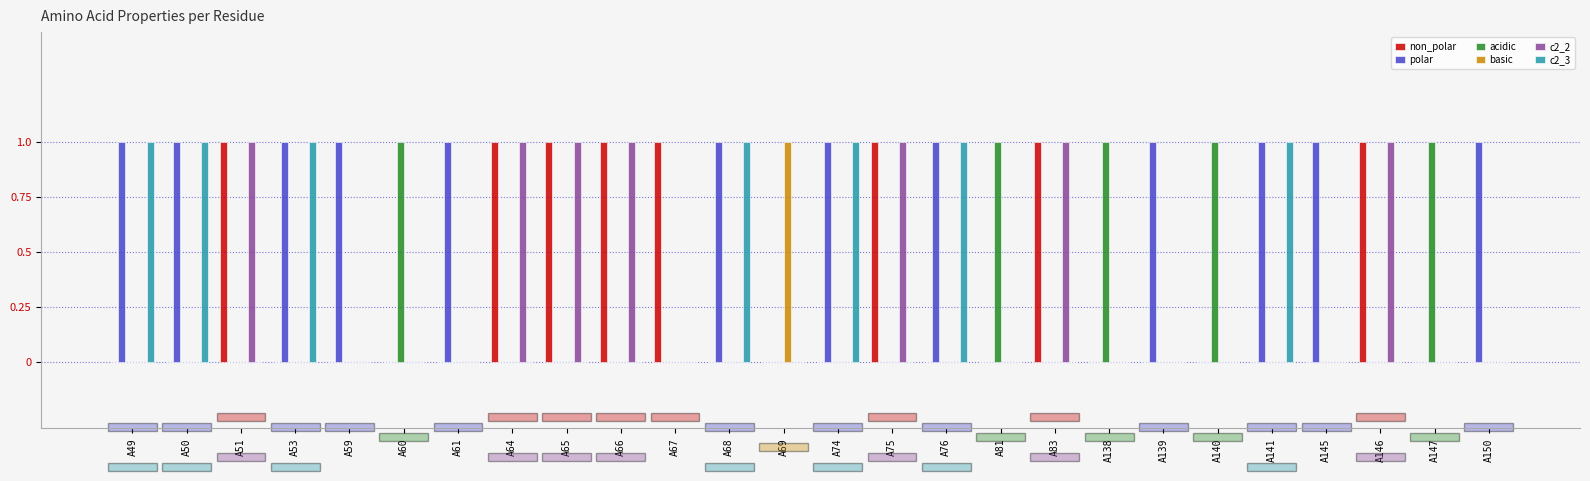

True or false: c2_3 has a value of 0 at A49.

False